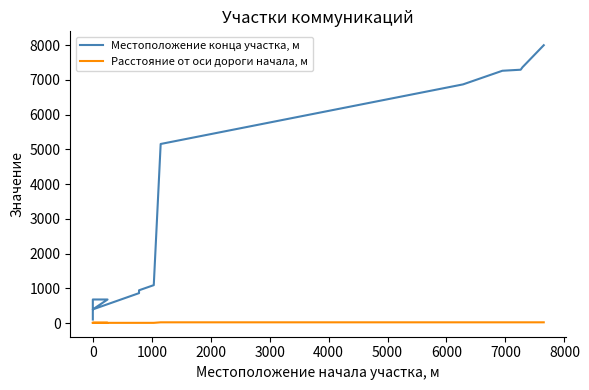

The Расстояние от оси дороги начала, м series shows 20 at 6000. True or false?

True